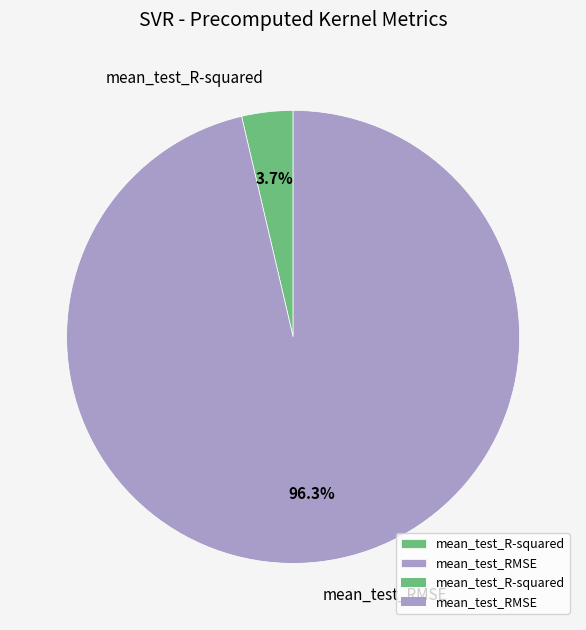

Rank the categories by value from highest to lowest.

mean_test_RMSE, mean_test_R-squared